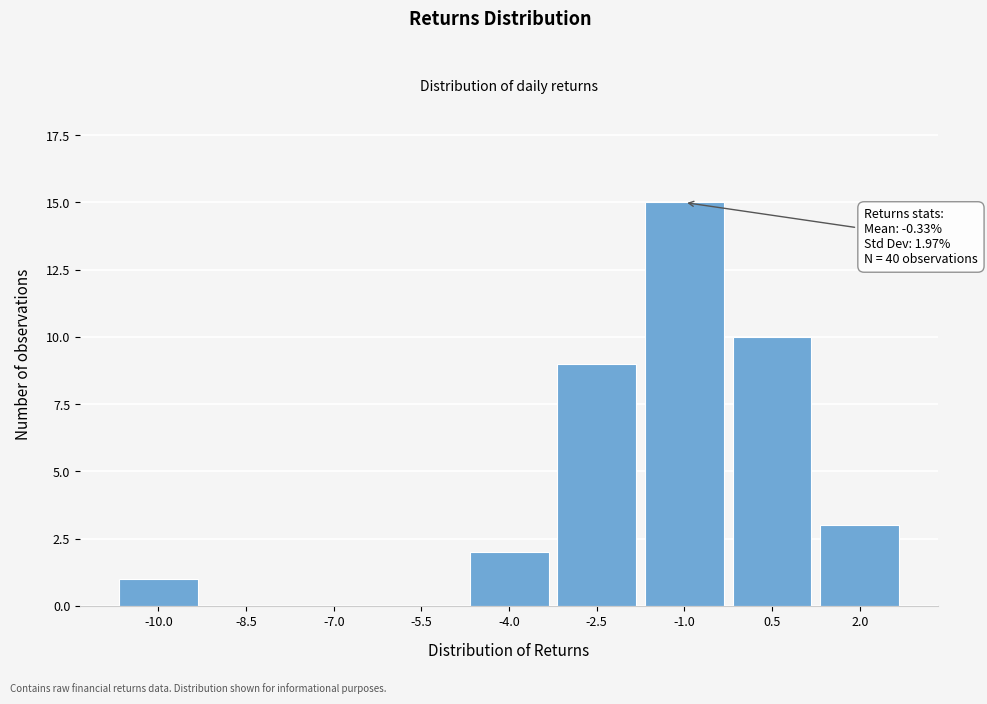

Reading left to right, transcribe all the data shown in this chart.

-10.0=1	-8.5=0	-7.0=0	-5.5=0	-4.0=2	-2.5=9	-1.0=15	0.5=10	2.0=3